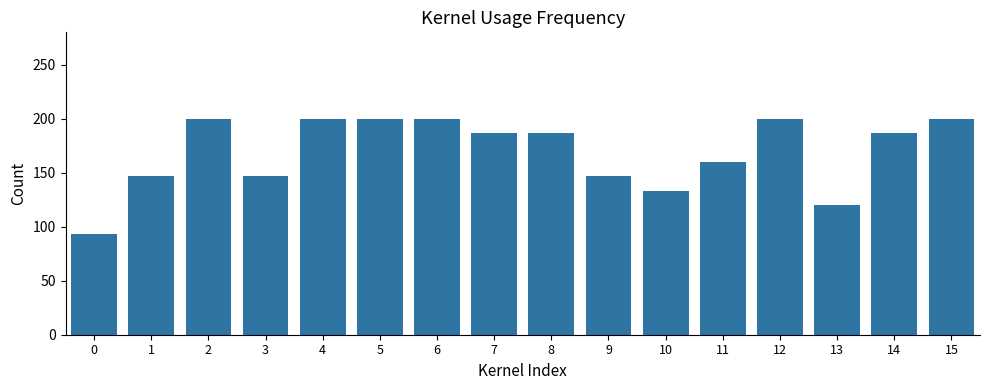

Count the number of categories in the chart.

16